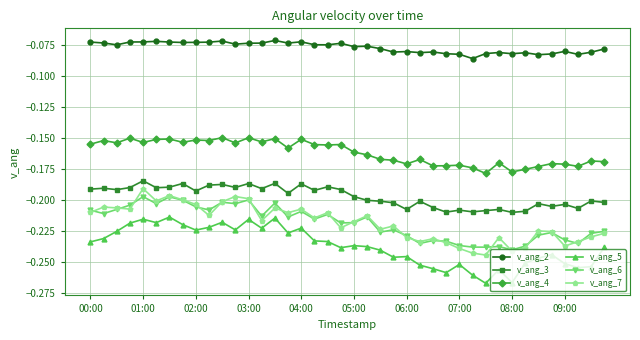

What is the difference between the second highest and minimum values in the v_ang_5 series?

0.1